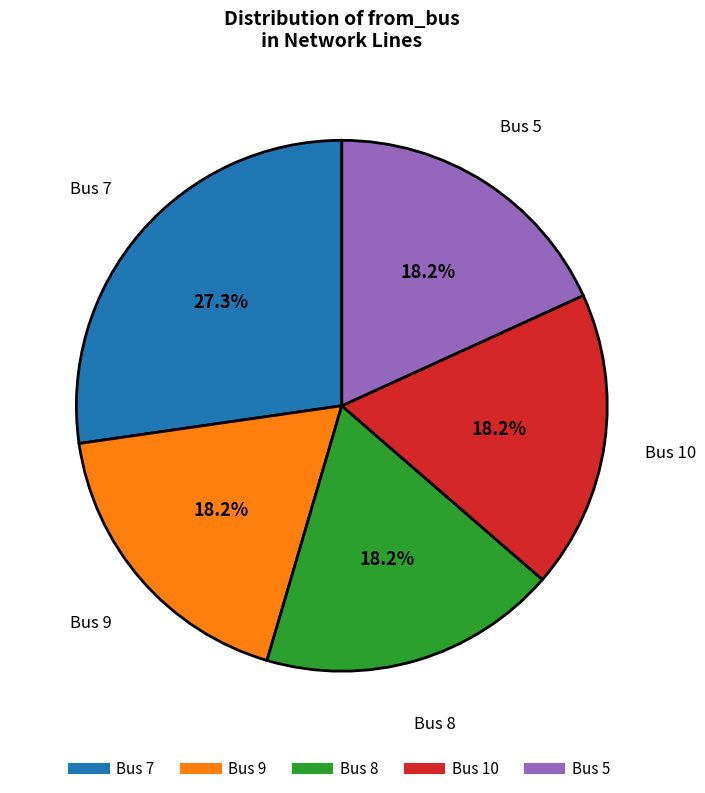

Does any single category account for the majority?

No